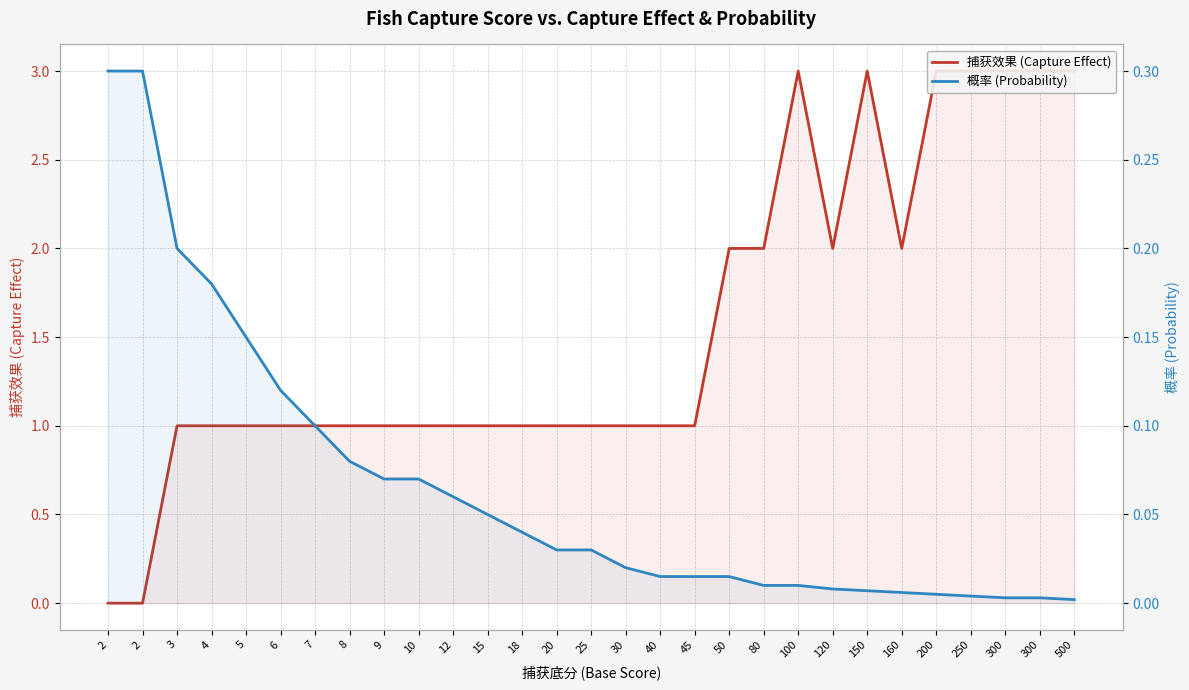

Where do 捕获效果 (Capture Effect) and 概率 (Probability) first cross each other?

2 and 3